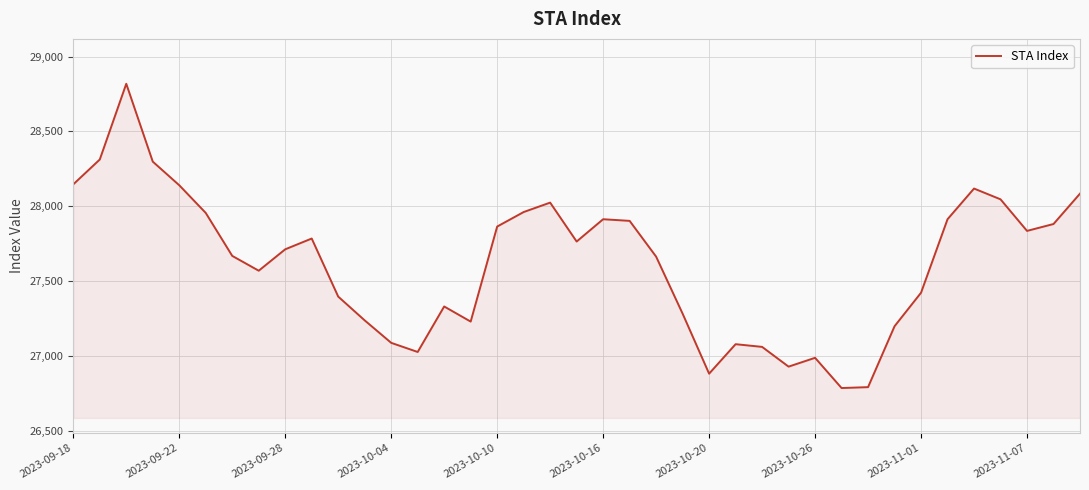

What is the maximum value shown in the chart?

28818